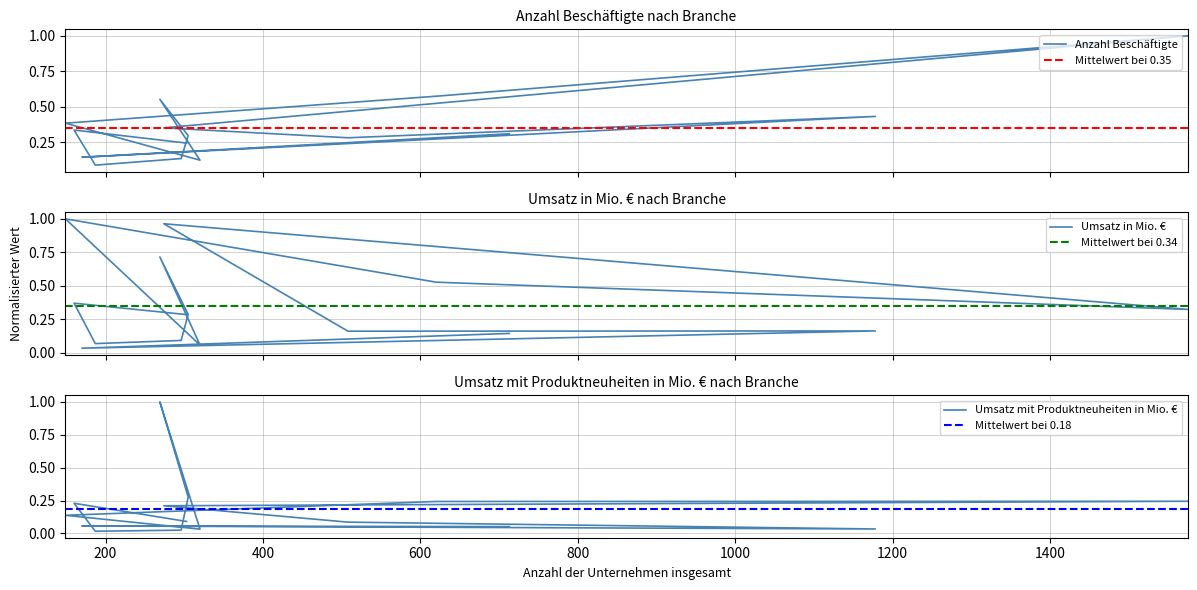

At Software/Datenverarbeitung, list the series in order from smallest to largest.

Umsatz mit Produktneuheiten in Mio. €, Umsatz in Mio. €, Anzahl Beschäftigte